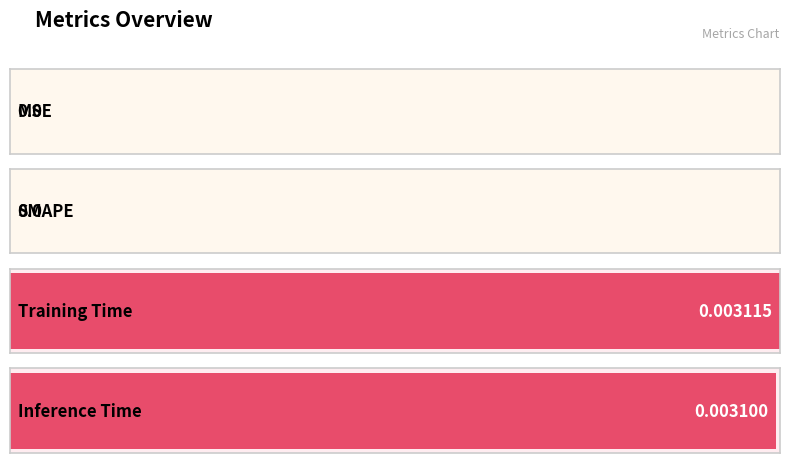

List the labels in order of value, largest first.

Training Time, Inference Time, MSE, SMAPE